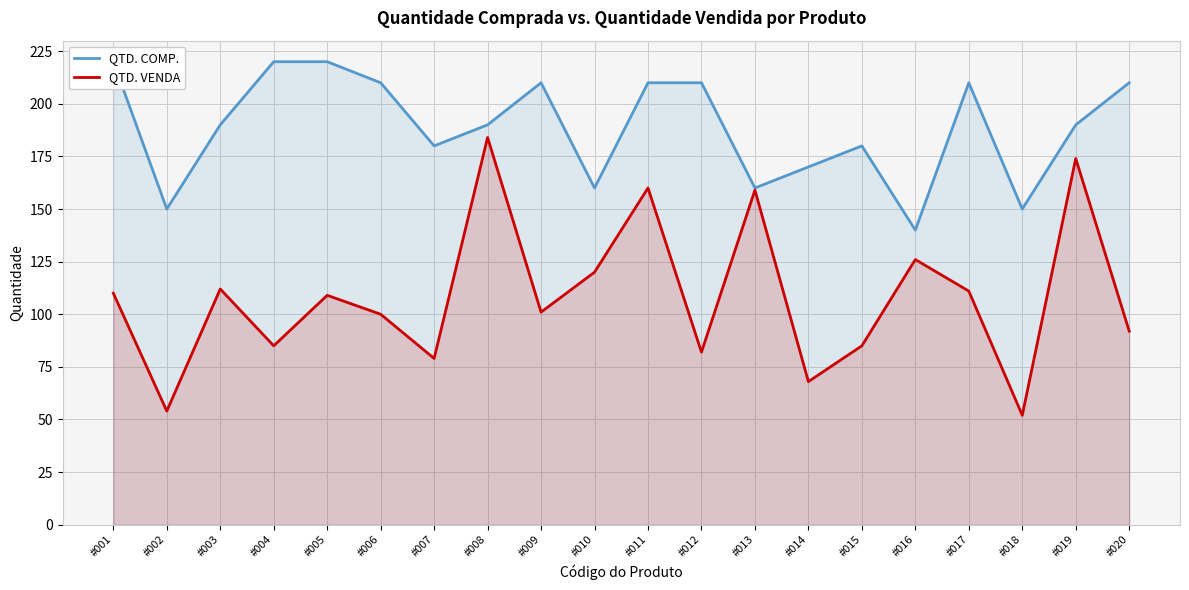

The value of QTD. VENDA at #015 is 85. True or false?

True